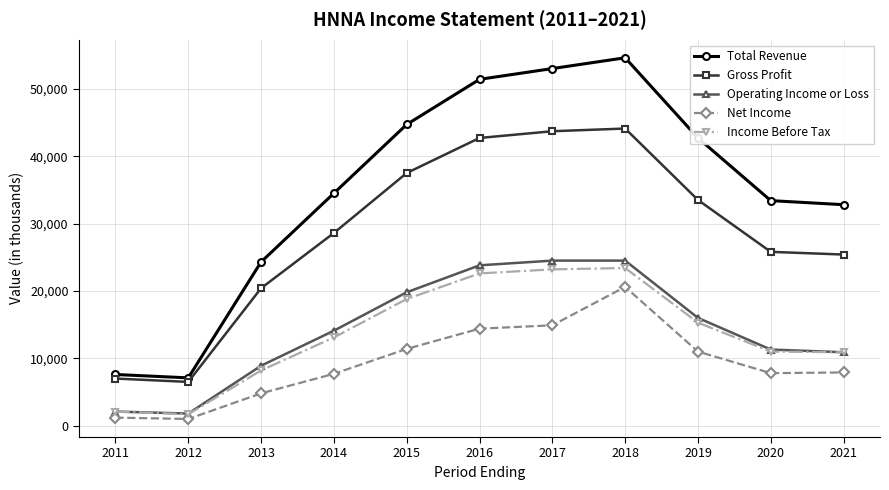

What is the difference between the maximum and minimum values in the Income Before Tax series?

21700